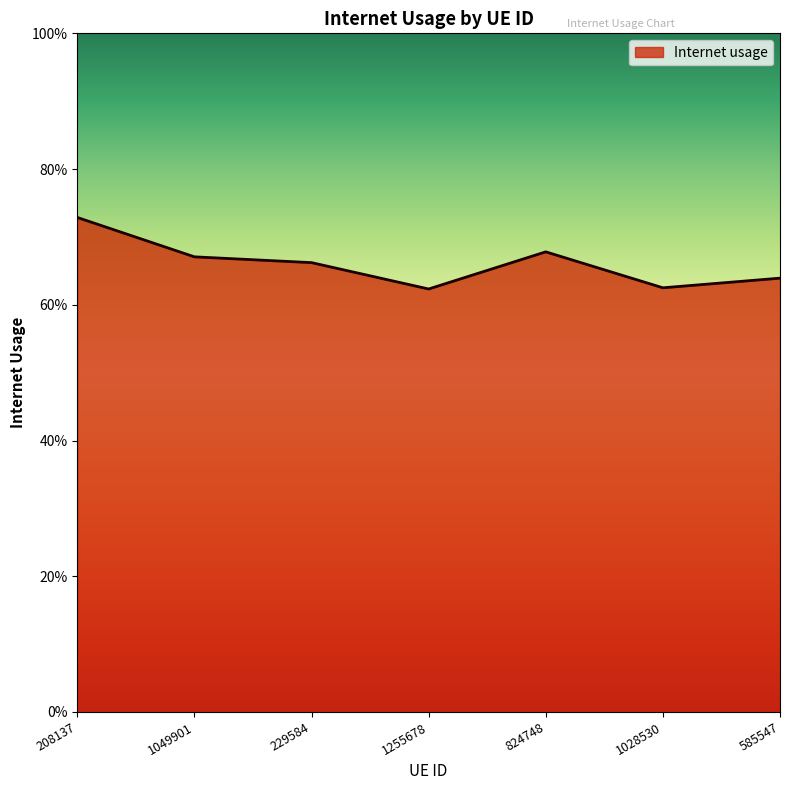

True or false: the data shows 0.7 at 1049901.

True